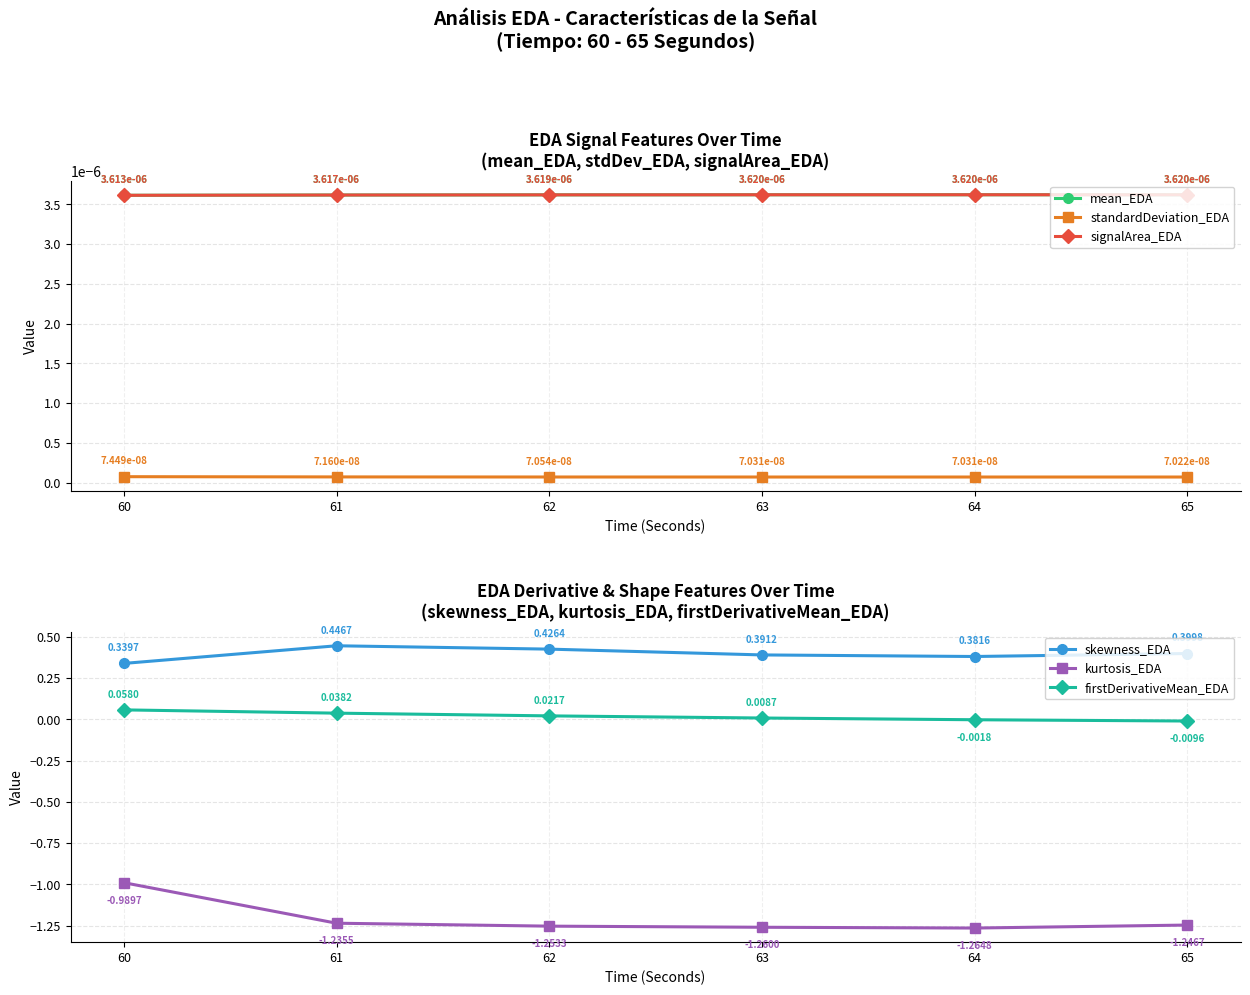

Which has a higher value, 65 or 61?

65